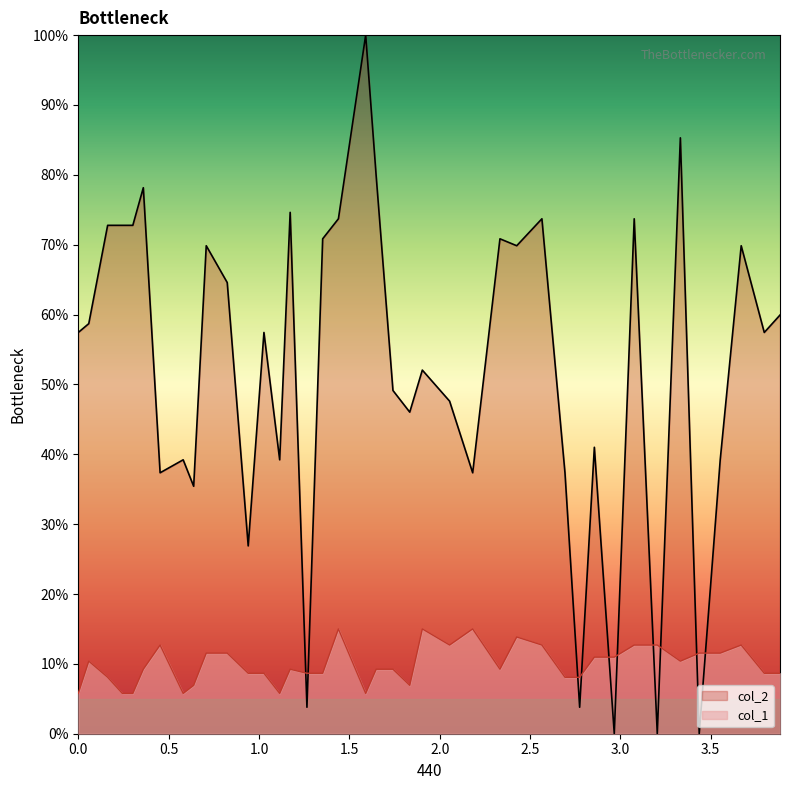

Does the chart display data point markers on the line(s)?

No